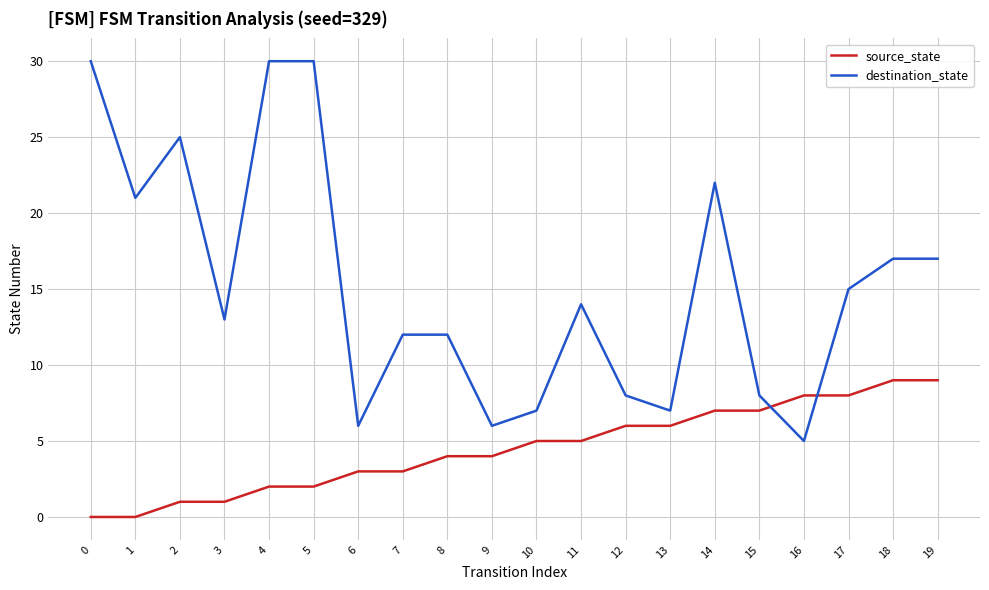

Is the value of source_state at 4 greater than the value of destination_state at 0?

No